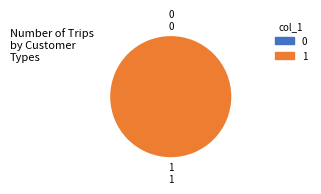

To the nearest percent, what percentage of the pie is 1?

100%